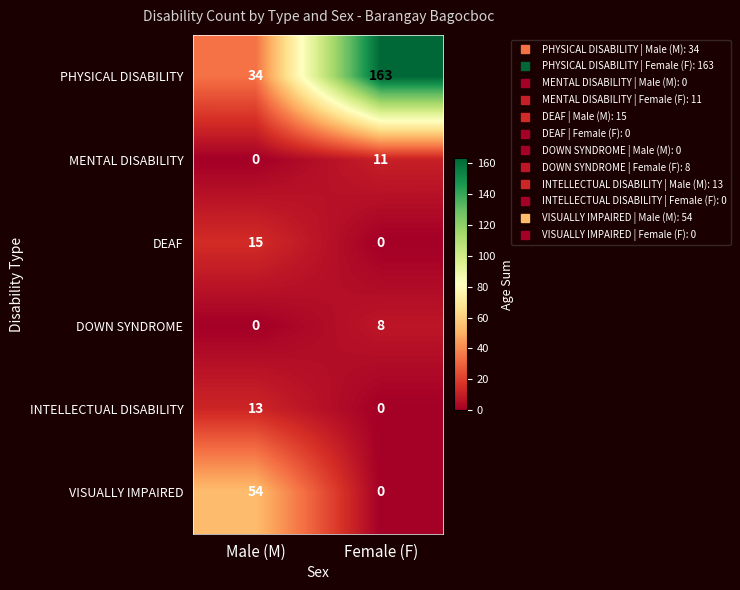

Count the number of data series in this chart.

6